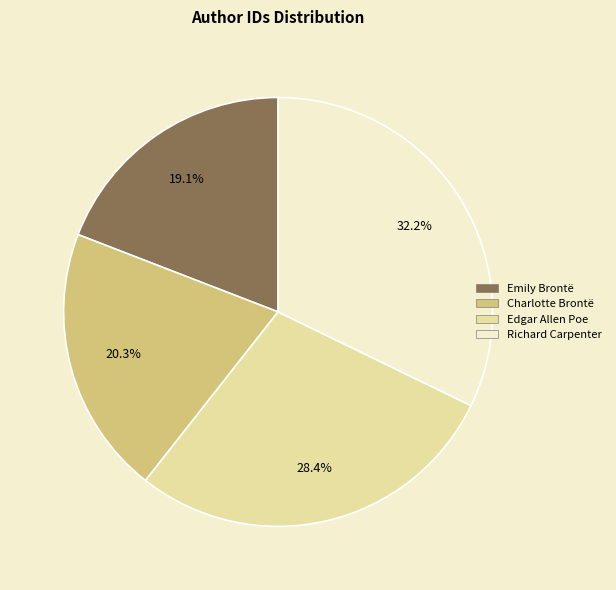

Approximately how many times larger is the value at Richard Carpenter compared to Edgar Allen Poe?

1.1